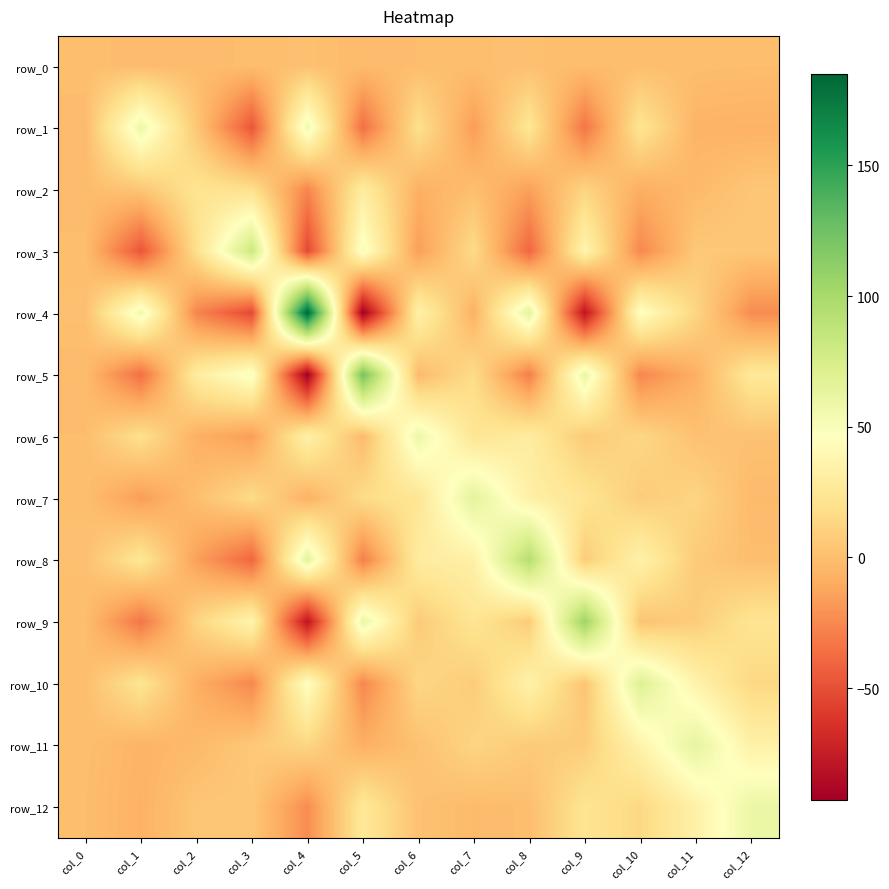

Where is row_4 nearest to the value 46?

col_10